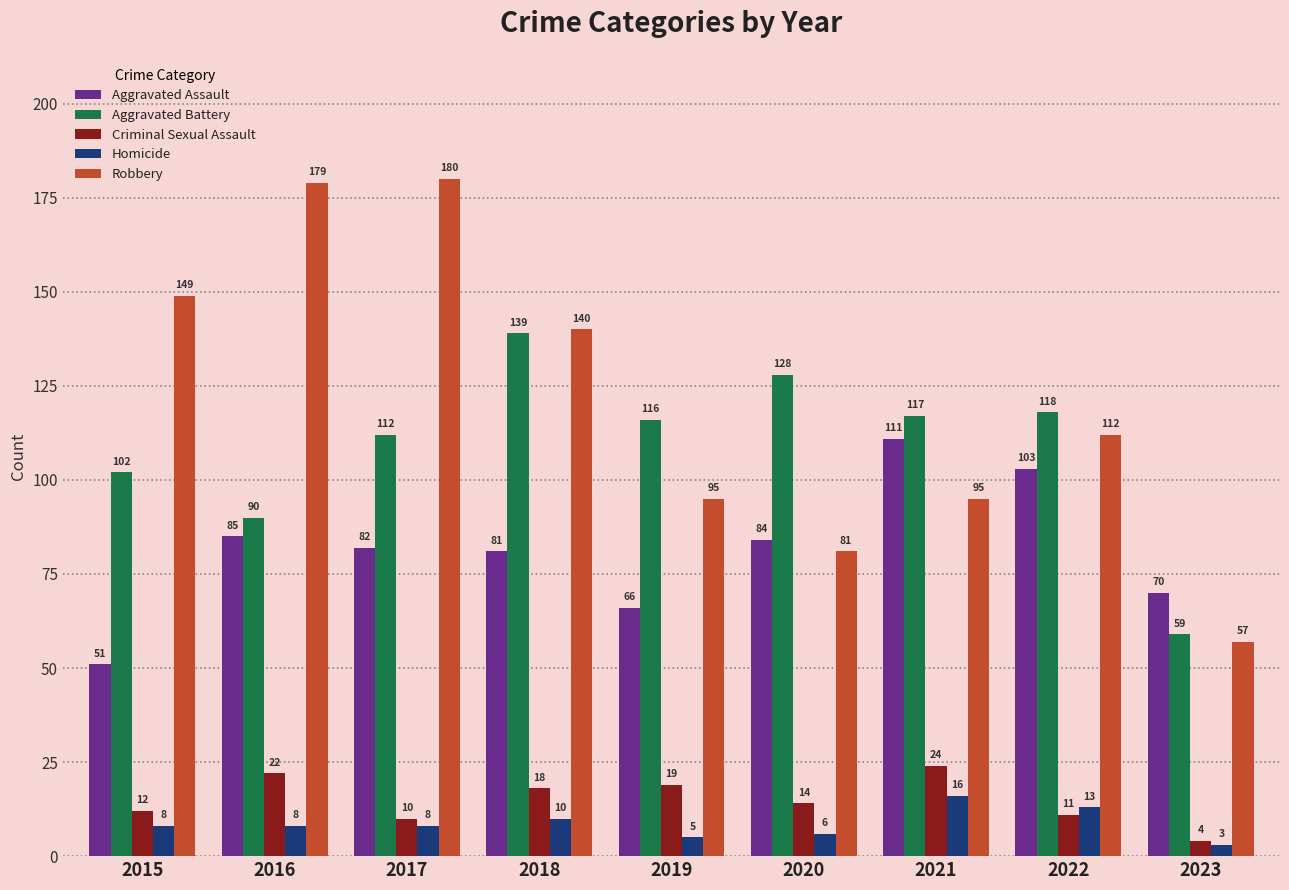

How many groups of bars are there?

9